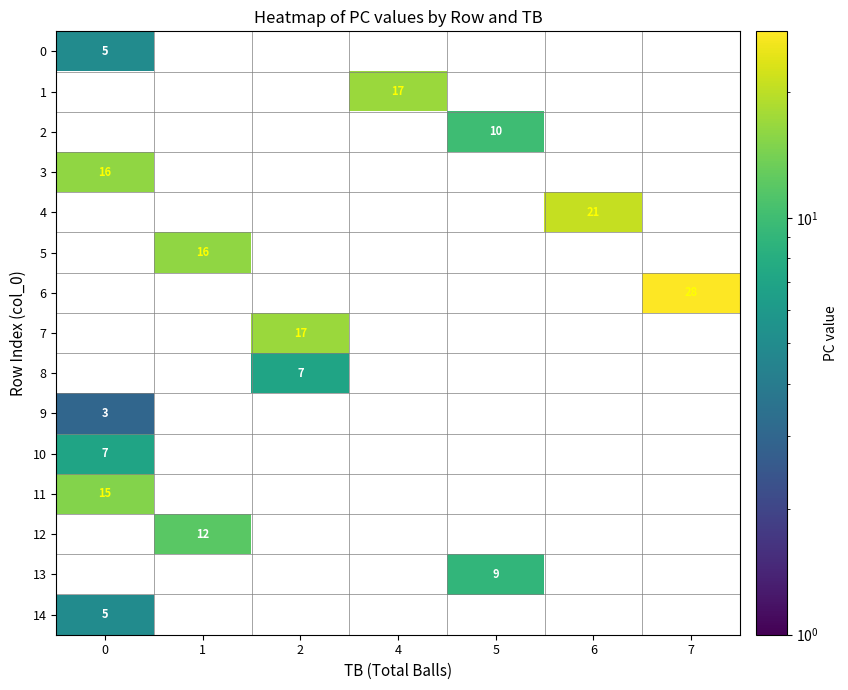

The 9 series shows 1 at 0. True or false?

False